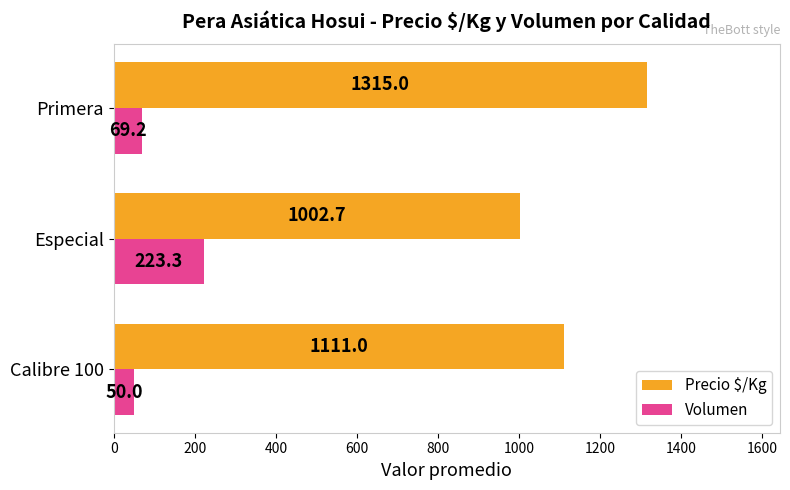

What is the difference between the Precio $/Kg values at Especial and Primera?

312.3